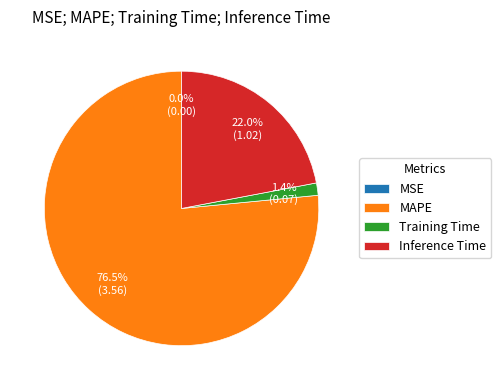

True or false: MAPE accounts for 86% of the total.

False